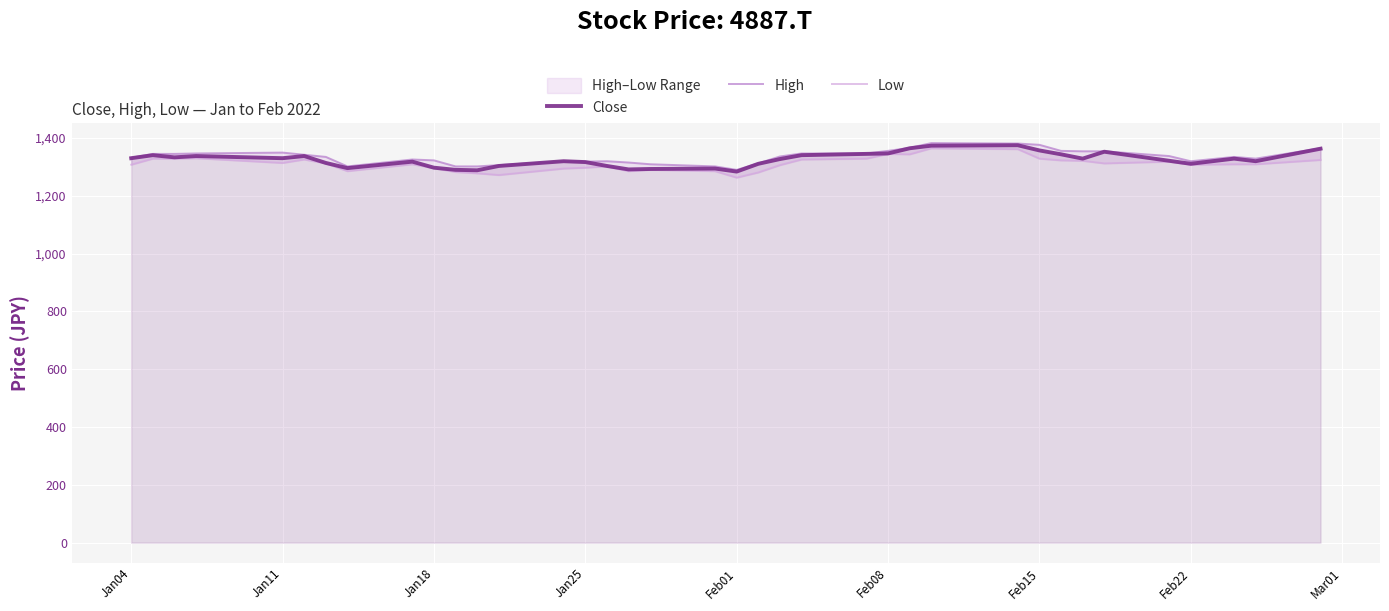

What is the average value of the Low series?

1310.7